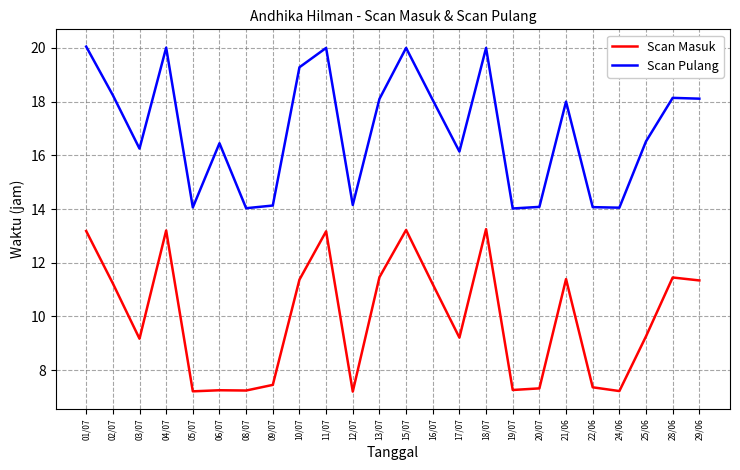

True or false: Scan Pulang and Scan Masuk cross at least once.

False